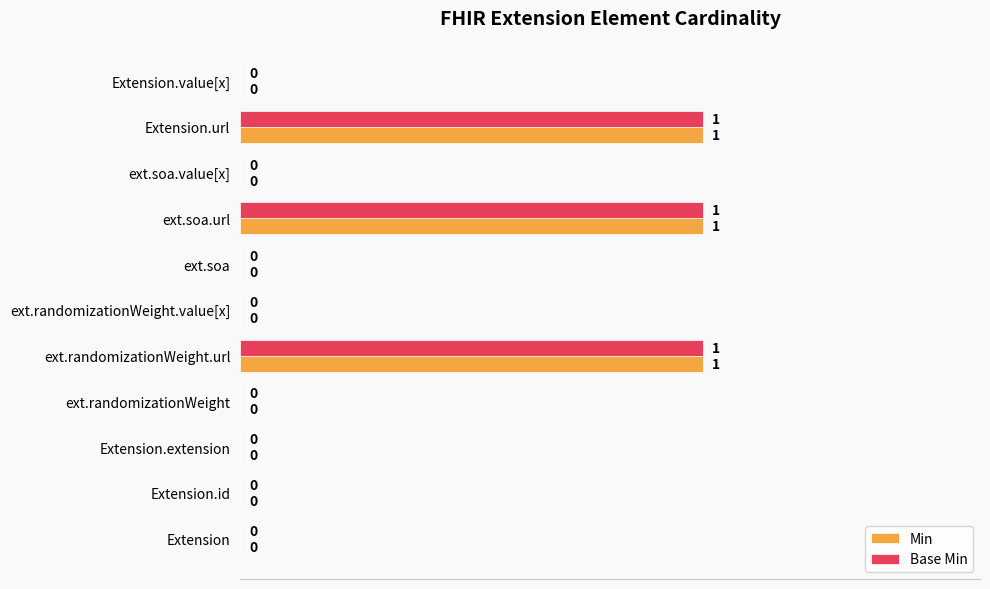

How many Base Min values are between 0 and 1?

11